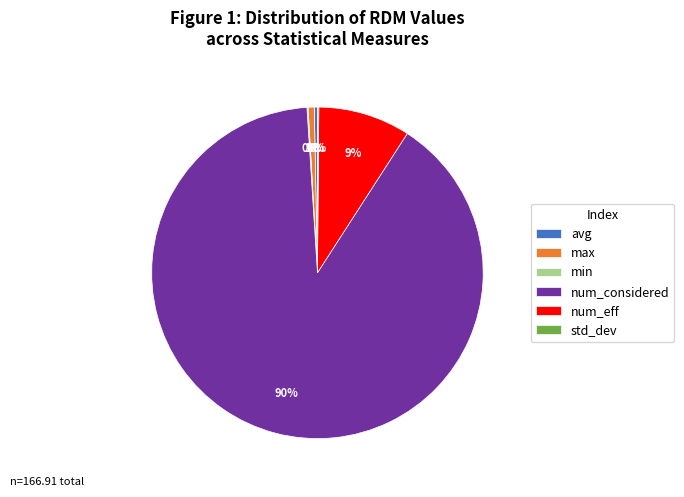

What percentage is the num_considered slice, to the nearest percent?

90%